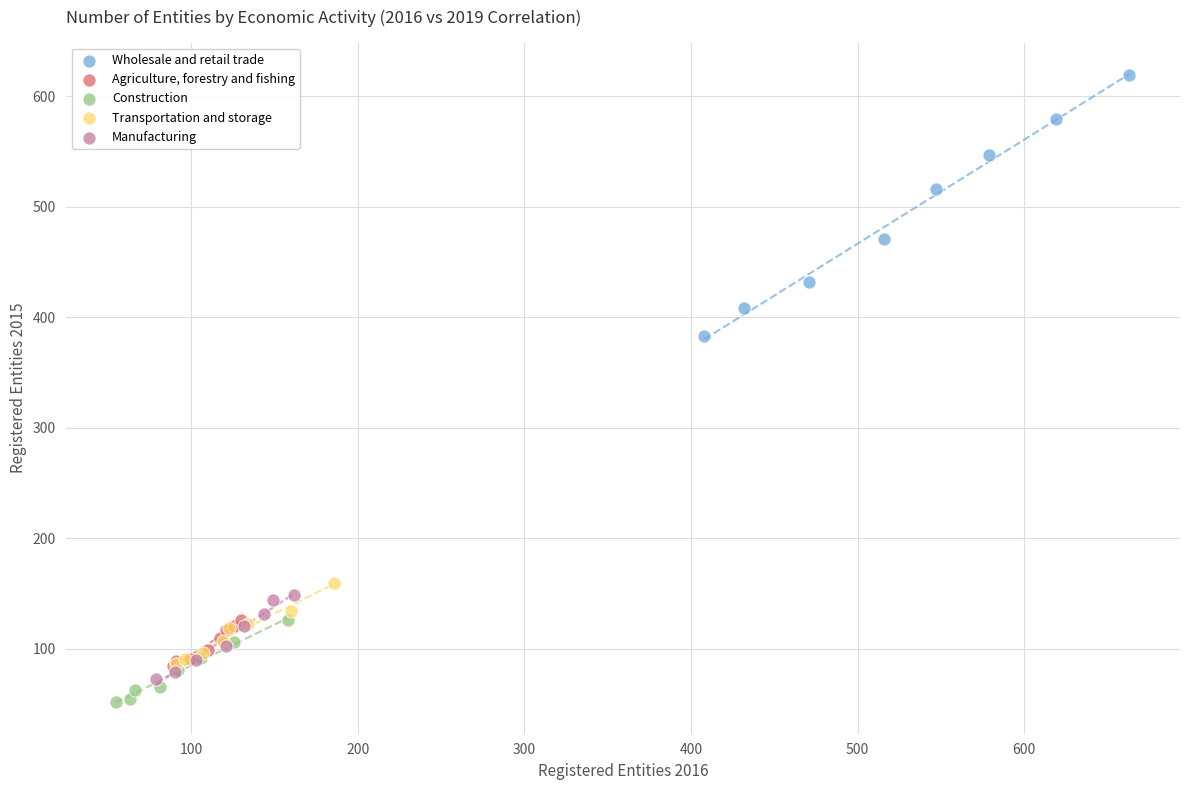

Which series has the largest Y range (max minus min)?

Wholesale and retail trade